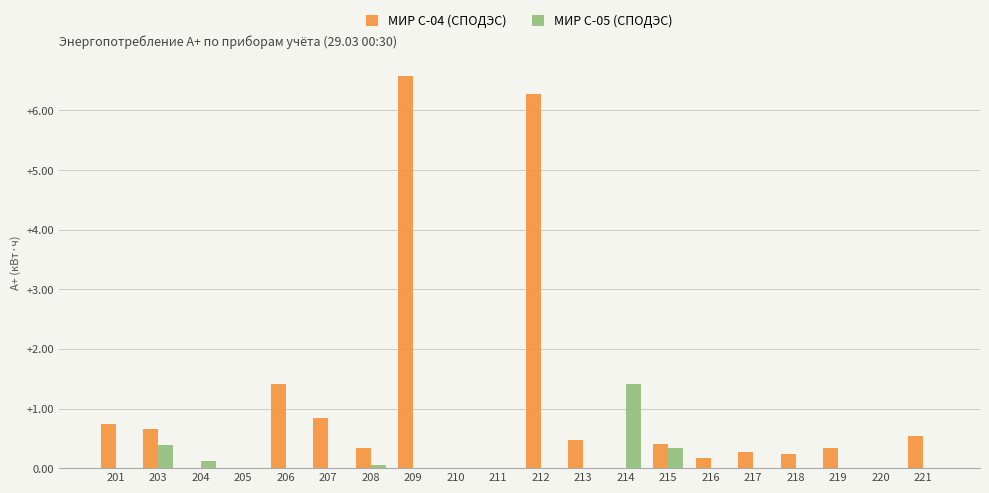

How many series are shown in this chart?

2